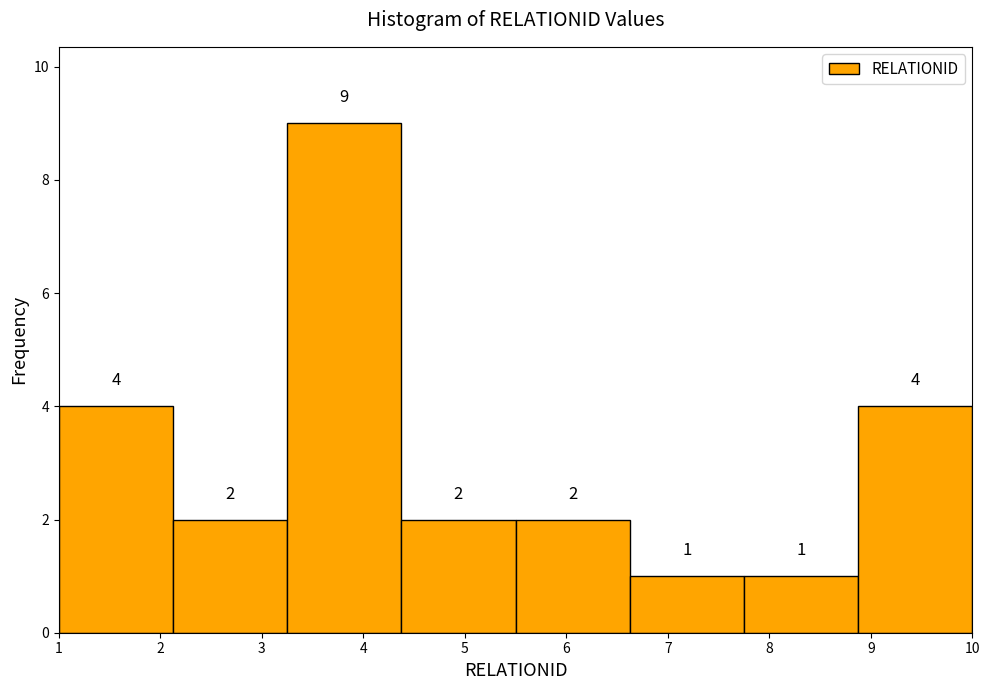

Reading left to right, transcribe this chart: for each bar, give the range it covers on the x-axis and its height. The bar edges are not printed on the chart, so give them approximately, as read against the axis.

1.0 to 2.1: 4
2.1 to 3.3: 2
3.3 to 4.4: 9
4.4 to 5.5: 2
5.5 to 6.6: 2
6.6 to 7.8: 1
7.8 to 8.9: 1
8.9 to 10.0: 4